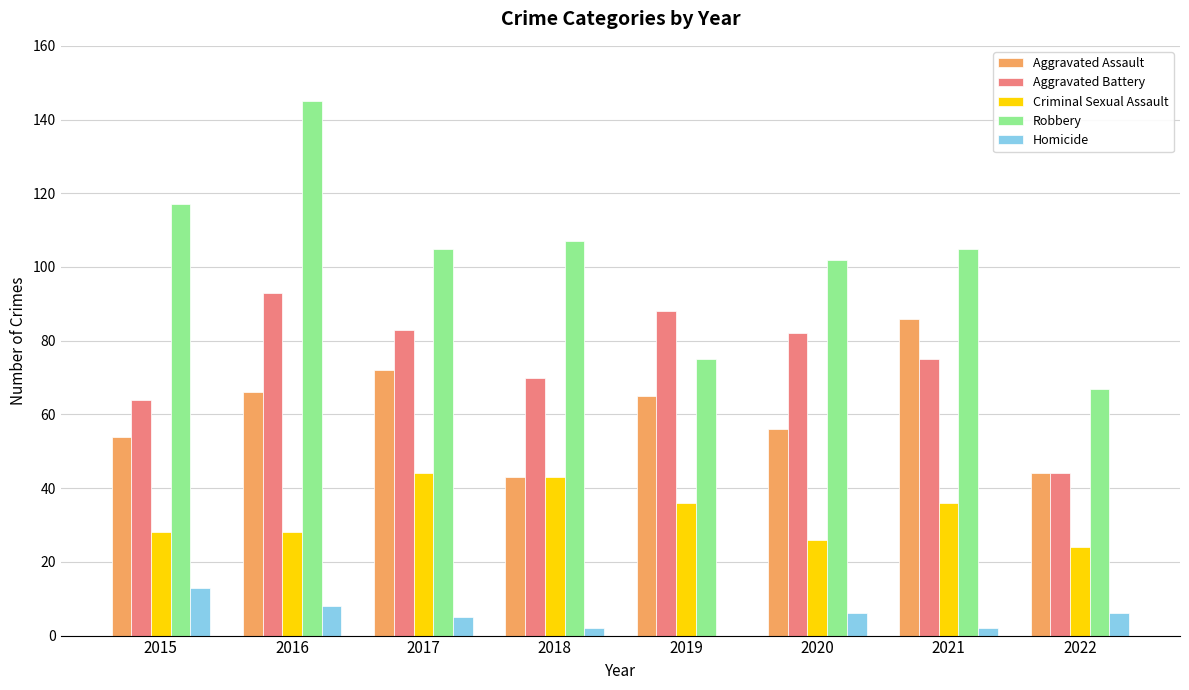

Where does the Aggravated Battery series first go above 82?

2016